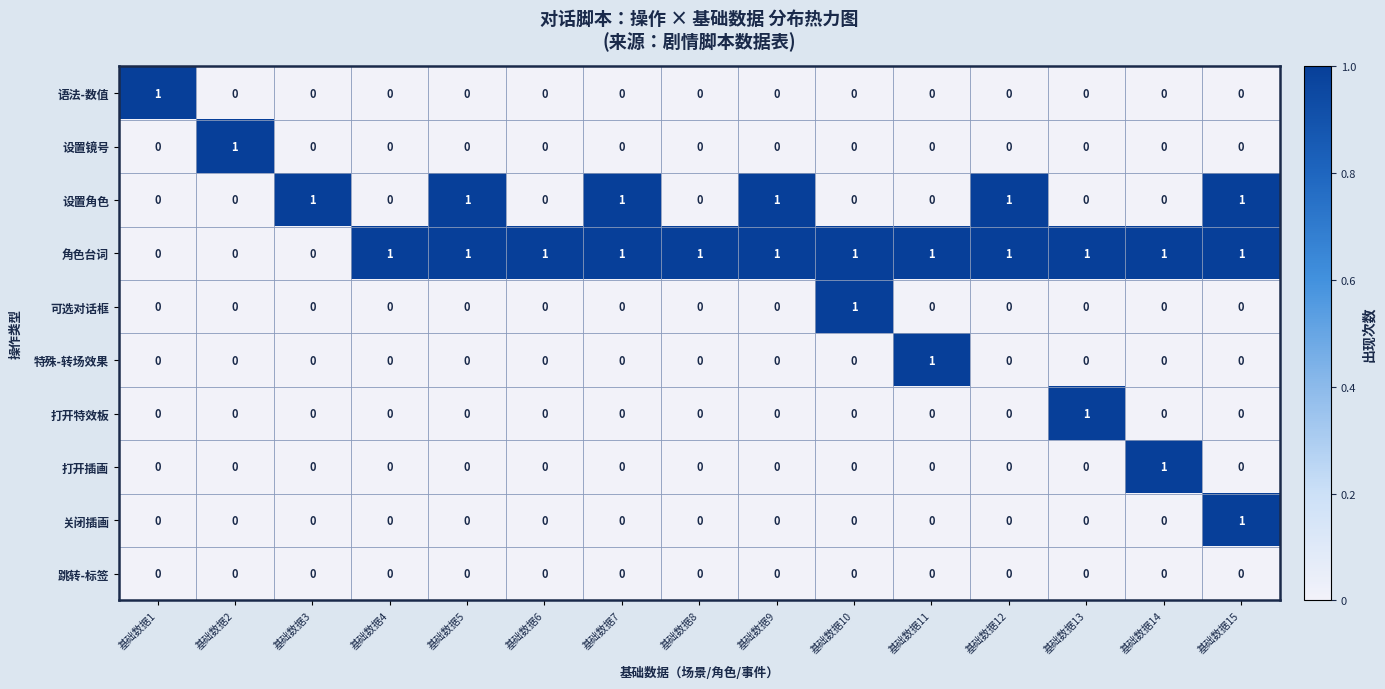

The 设置镜号 series shows 0 at 基础数据11. True or false?

True